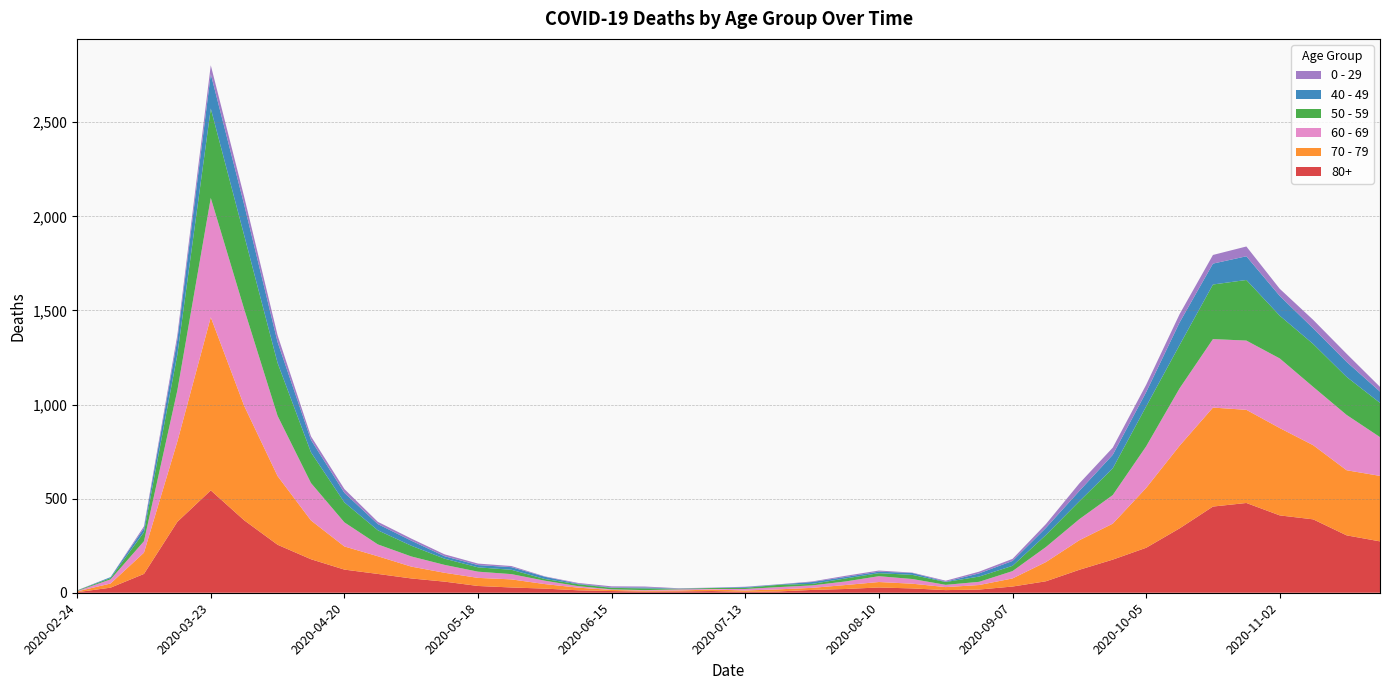

Reading right to left, list all the values displayed in this chart.

80+: 273	305	390	411	477	458	342	239	176	122	61	33	17	14	23	28	20	15	7	5	9	7	6	9	13	22	28	36	59	76	100	123	178	255	385	544	377	100	27	3
70 - 79: 348	346	394	464	495	526	439	318	191	157	102	43	24	16	25	29	21	11	11	7	8	5	5	6	14	24	43	43	47	63	94	123	206	365	608	920	427	113	22	4
60 - 69: 206	294	310	370	368	364	305	221	152	112	80	39	17	12	25	31	19	13	12	8	3	6	3	3	8	18	28	33	42	54	63	128	199	320	514	634	272	61	22	2
50 - 59: 182	202	228	227	322	290	230	212	142	95	64	28	28	15	22	16	16	8	12	6	5	3	9	8	10	9	23	23	33	57	75	106	163	281	392	475	190	48	7	3
40 - 49: 60	80	83	105	126	111	120	76	72	55	38	26	17	2	10	8	8	10	2	4	1	1	5	2	3	12	14	12	13	27	33	51	66	111	163	183	79	21	5	0
0 - 29: 25	43	45	38	52	46	44	39	38	40	20	11	9	5	2	6	6	3	1	2	1	2	5	6	4	2	6	8	10	11	12	20	19	36	42	47	25	10	0	1